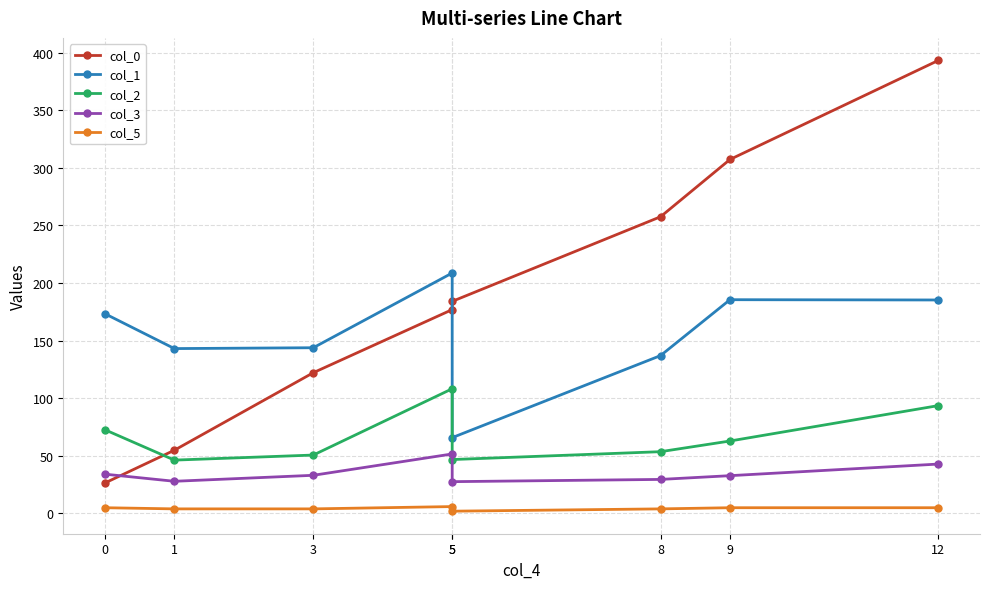

Reading right to left, list all the values displayed in this chart.

col_0: 12=393.2	9=307.3	8=257.6	5=184.1	5=177.0	3=122.2	1=54.9	0=26.5
col_1: 12=185.3	9=185.6	8=137.0	5=65.8	5=208.7	3=143.9	1=143.1	0=173.4
col_2: 12=93.6	9=62.9	8=53.6	5=46.8	5=108.3	3=50.7	1=46.3	0=72.7
col_3: 12=42.9	9=32.8	8=29.6	5=27.6	5=51.7	3=33.2	1=28.0	0=34.1
col_5: 12=5.0	9=5.0	8=4.0	5=2.0	5=6.0	3=4.0	1=4.0	0=5.0